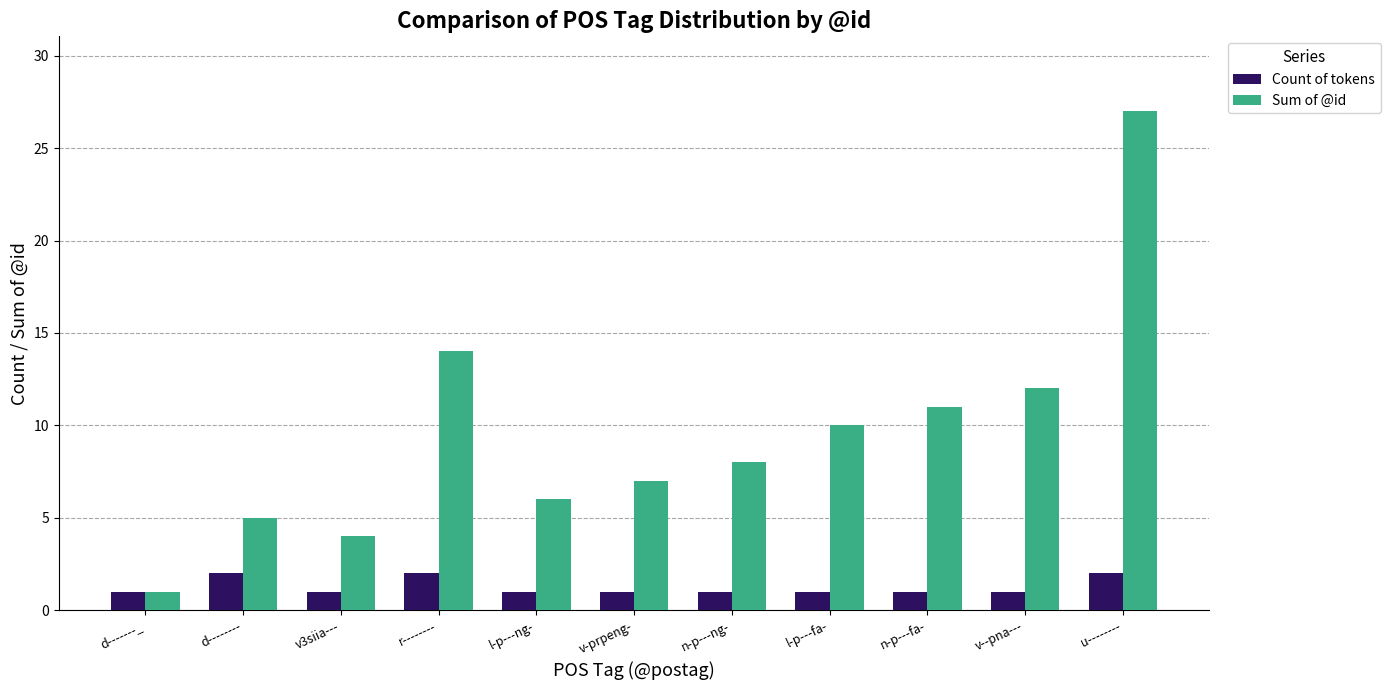

Reading right to left, transcribe all the data shown in this chart.

Count of tokens: u--------=2	v--pna---=1	n-p---fa-=1	l-p---fa-=1	n-p---ng-=1	v-prpeng-=1	l-p---ng-=1	r--------=2	v3siia---=1	d--------=2	d-------_=1
Sum of @id: u--------=27	v--pna---=12	n-p---fa-=11	l-p---fa-=10	n-p---ng-=8	v-prpeng-=7	l-p---ng-=6	r--------=14	v3siia---=4	d--------=5	d-------_=1